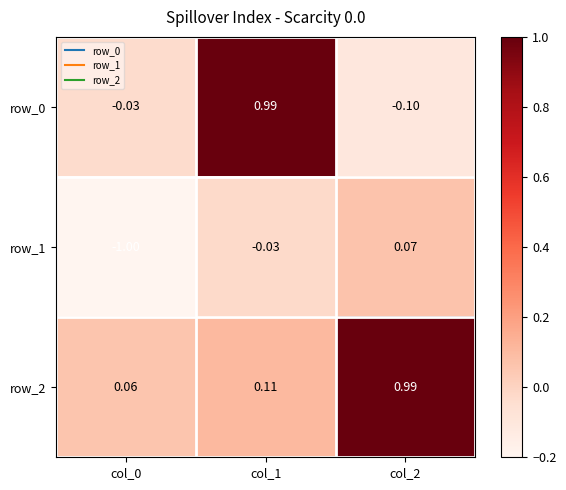

Is the value of row_2 at col_0 greater than the value of row_1 at col_0?

Yes